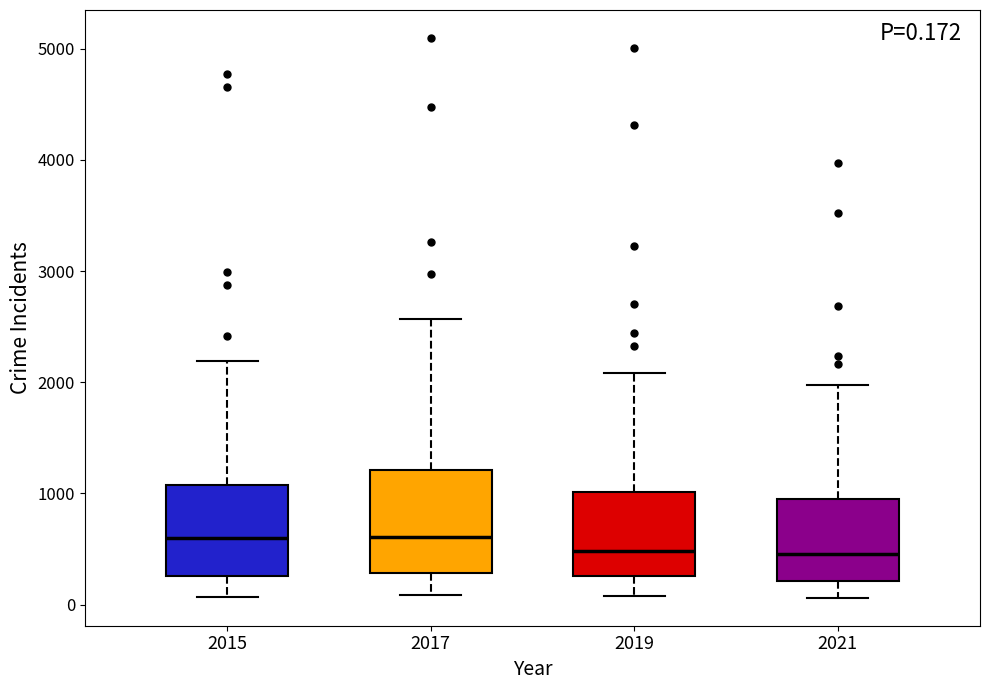

Comparing the boxes themselves (not the whiskers), which one is the tallest?

2017